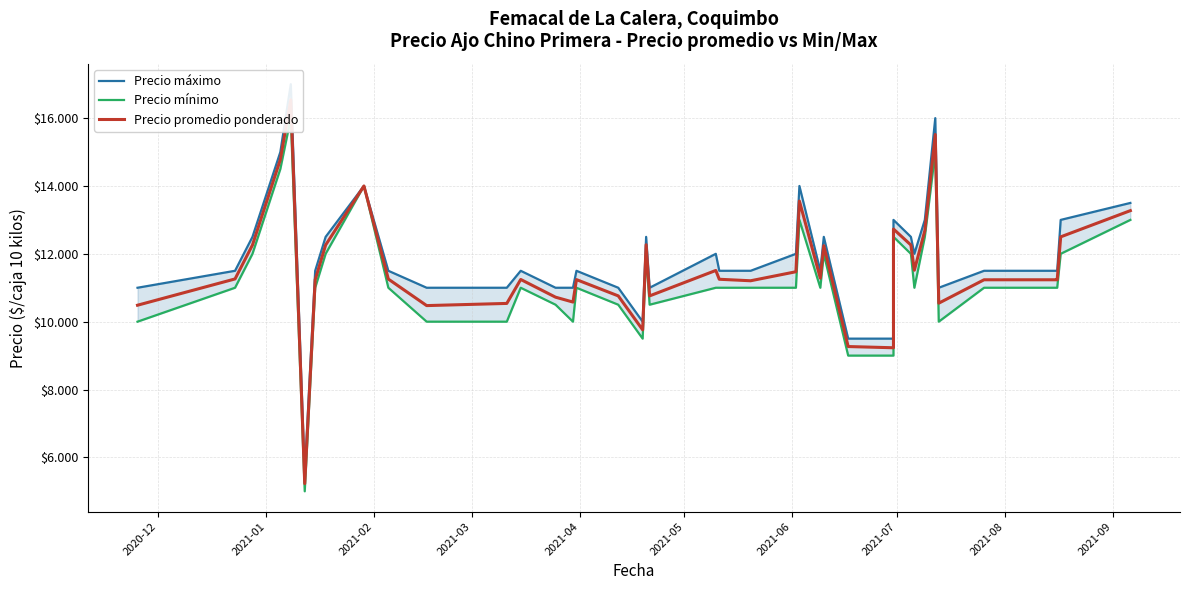

True or false: Precio promedio ponderado has a value of 7892 at 2021-03.

False